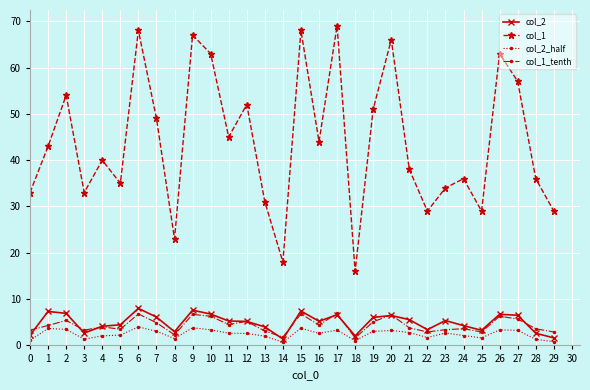

In col_1, how many points are lower than both neighbors (excluding endpoints)?

9